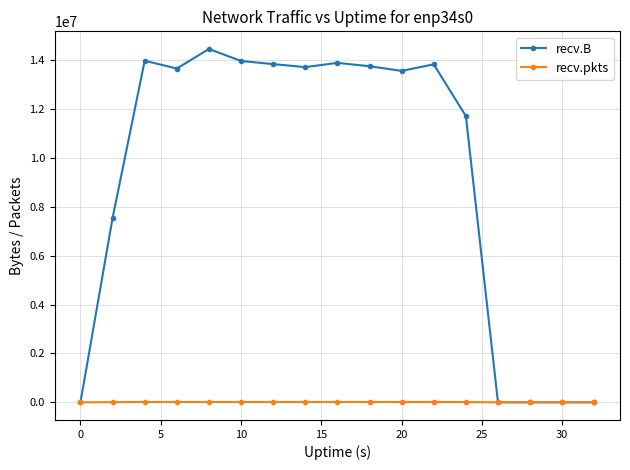

What is the value of the recv.pkts point at the 12th from the left?

12433